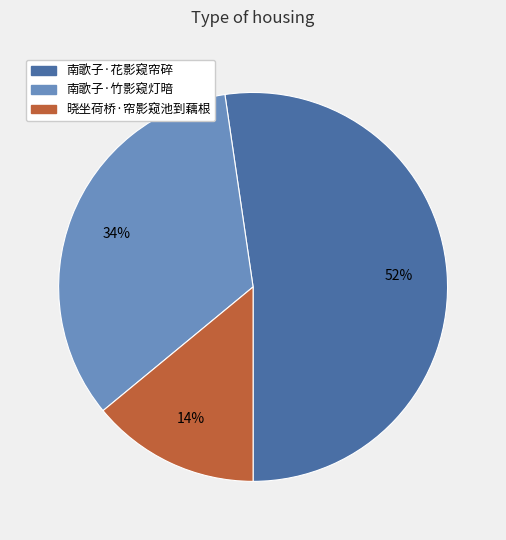

To the nearest percent, what percentage of the pie is 南歌子·花影窥帘碎?

52%